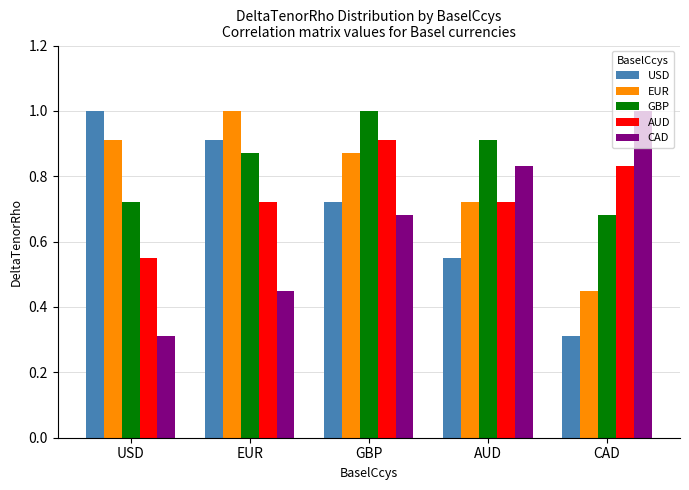

What is the sum of the AUD values at GBP and CAD?

1.7